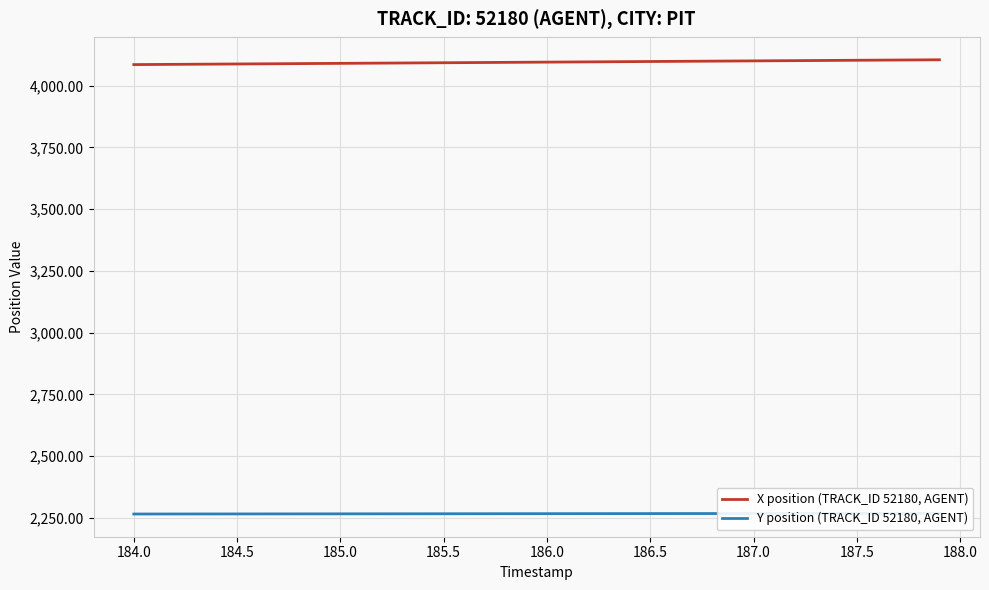

List the series in order of their overall mean, highest first.

X position (TRACK_ID 52180, AGENT), Y position (TRACK_ID 52180, AGENT)